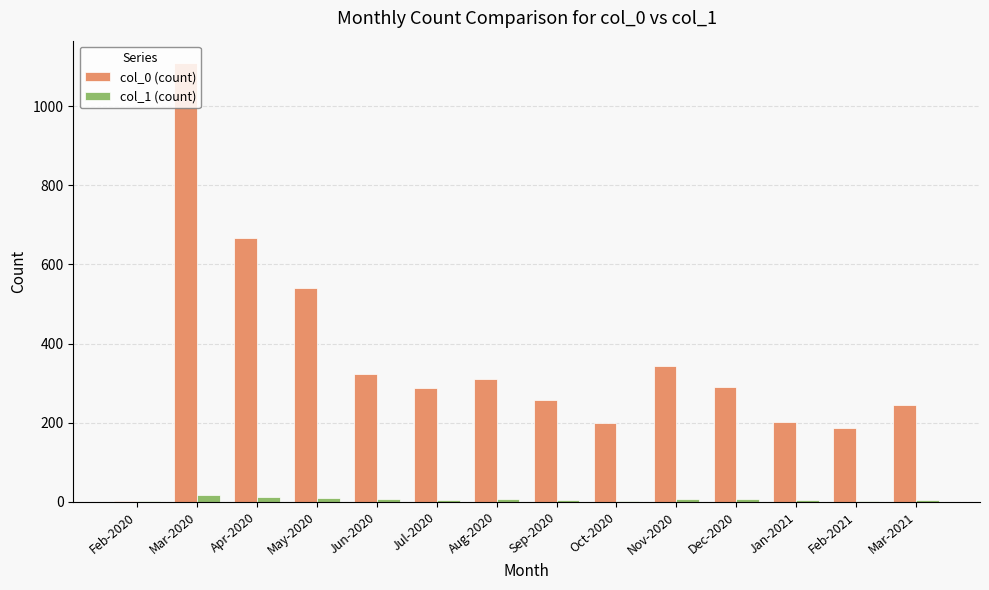

Which category has the highest value across all series?

Mar-2020